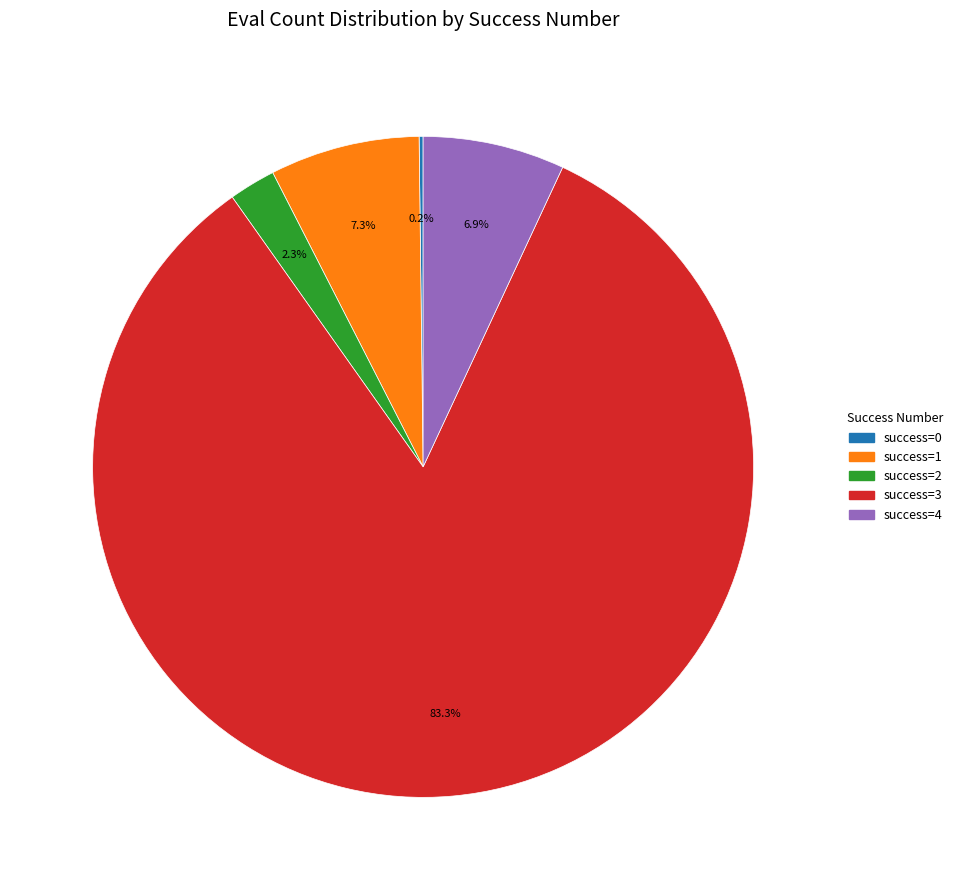

Does any single category account for the majority?

Yes